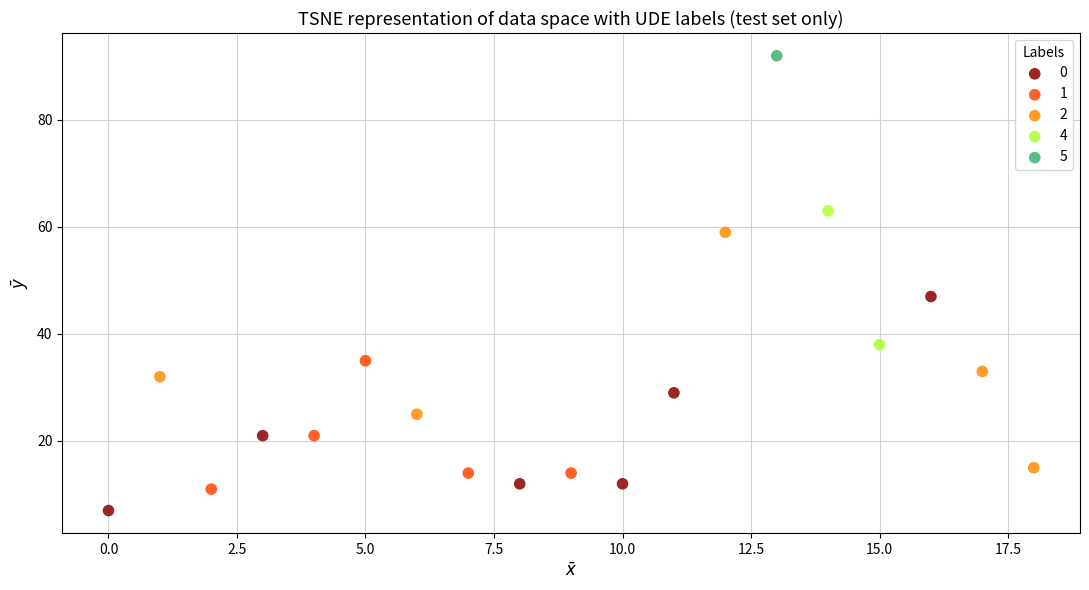

What are all the series names shown in the legend?

0, 1, 2, 4, 5